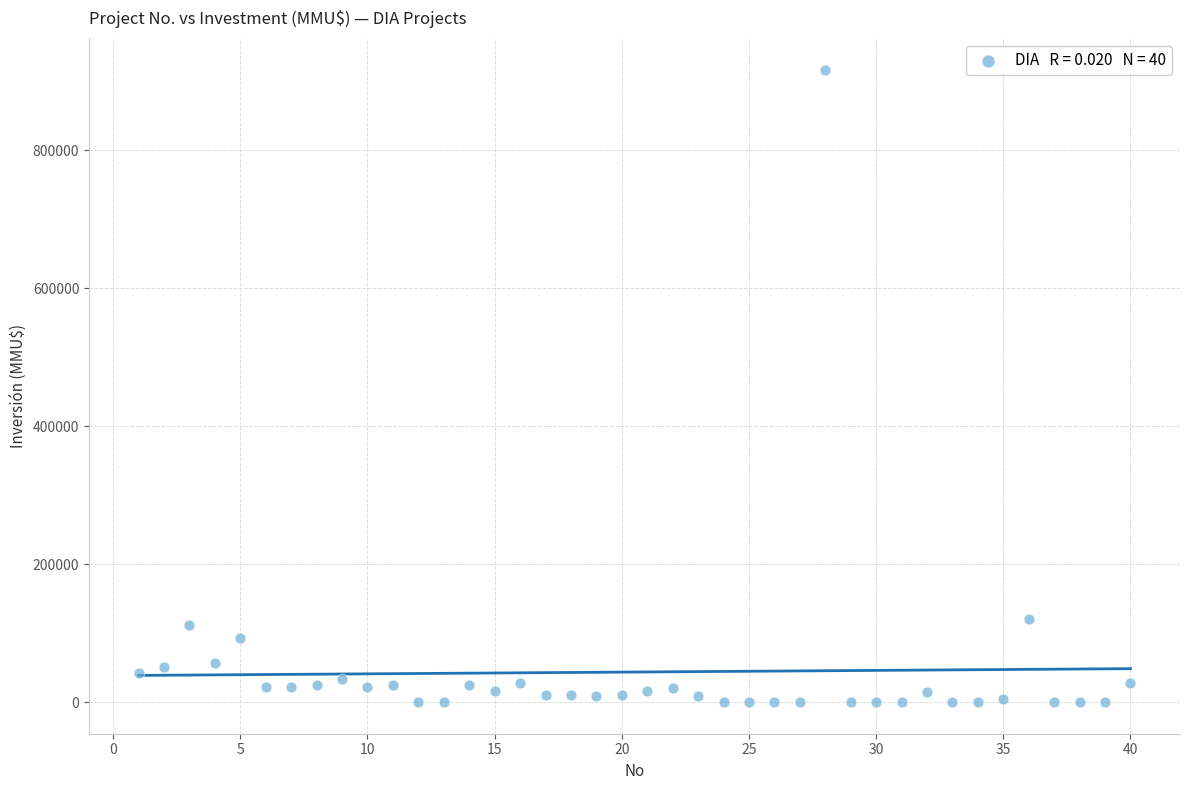

What is the range of Y values (max minus min)?

917000